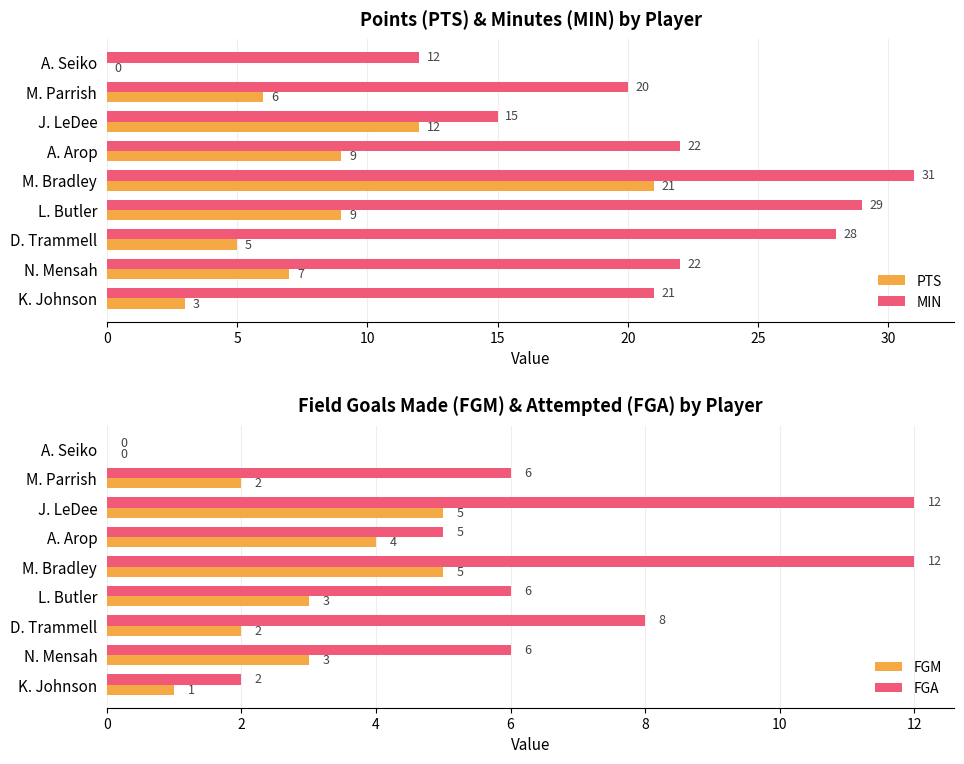

What is the sum of the FGA values at A. Seiko and D. Trammell?

8